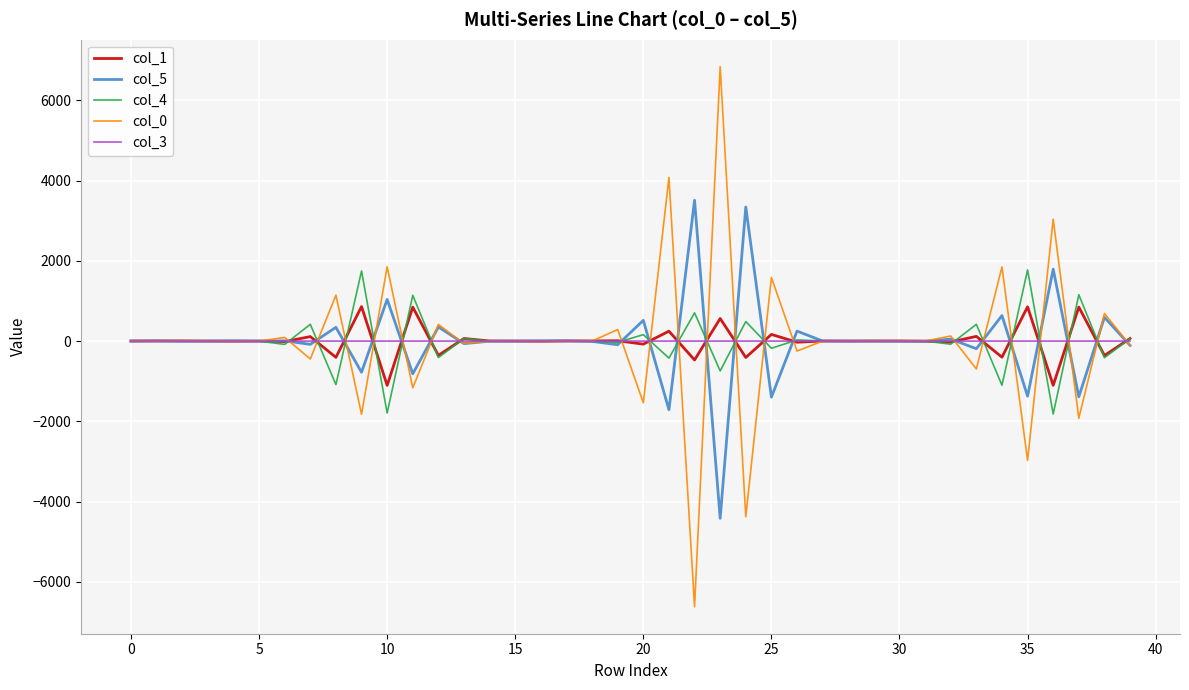

What is the maximum value shown in the chart?

6837.6